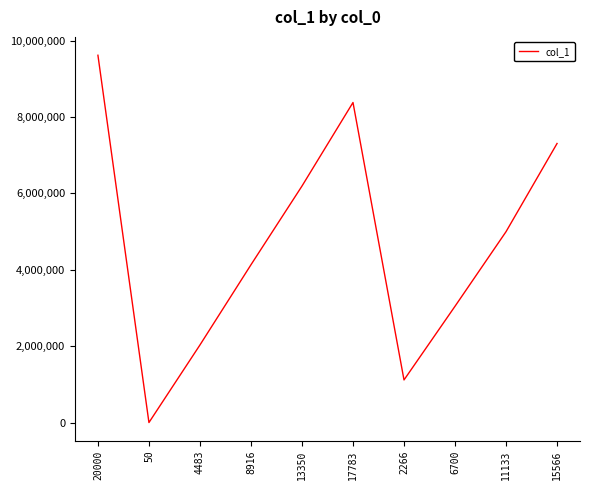

Approximately how many times larger is the value at 8916 compared to 15566?

0.6